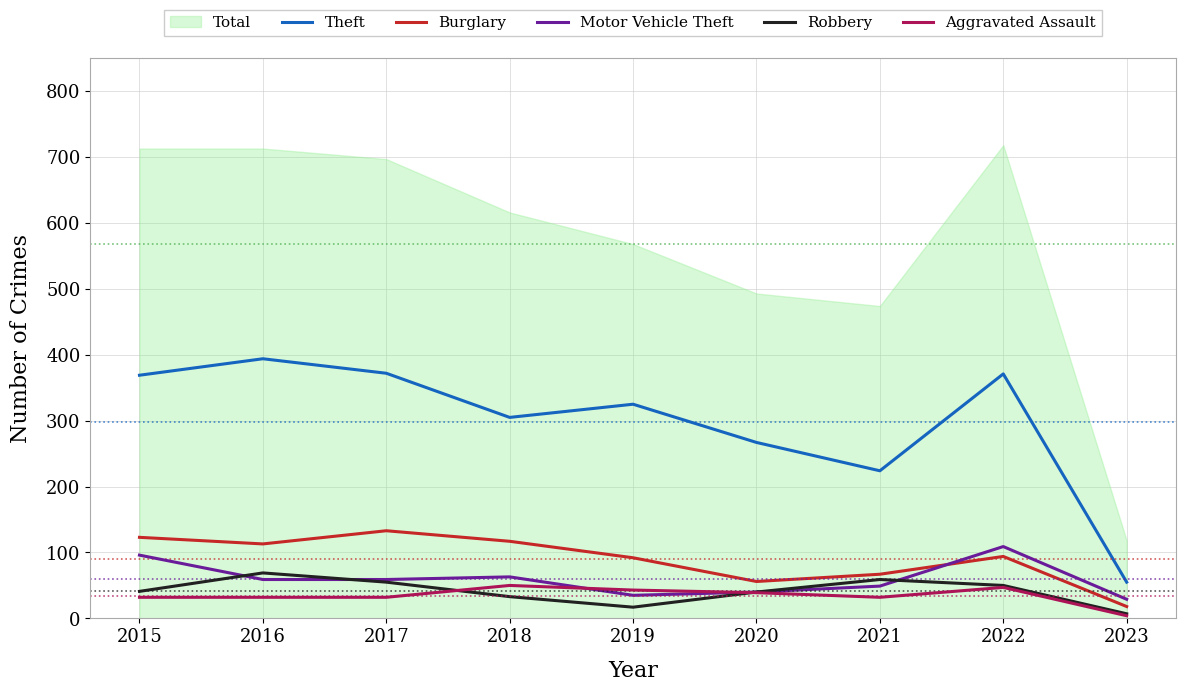

True or false: Theft and Burglary intersect in this chart.

False